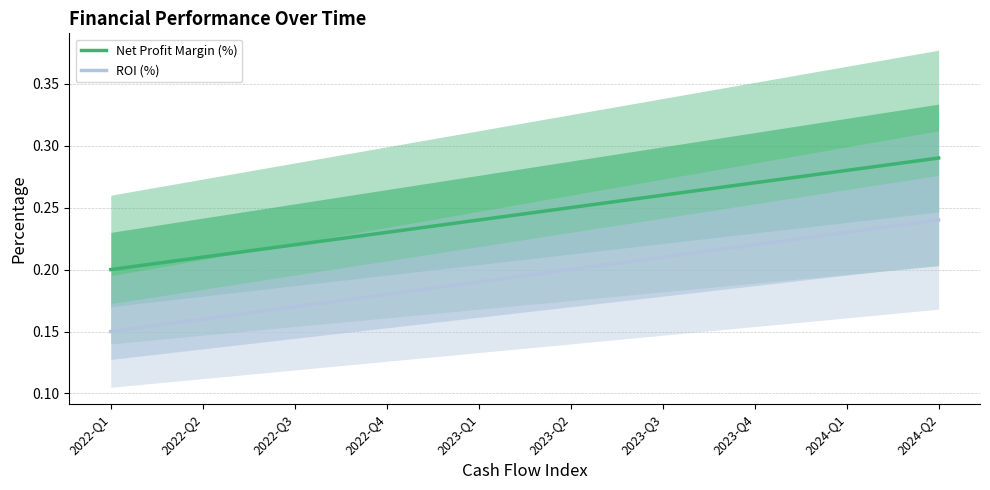

True or false: ROI (%) and Net Profit Margin (%) intersect in this chart.

False